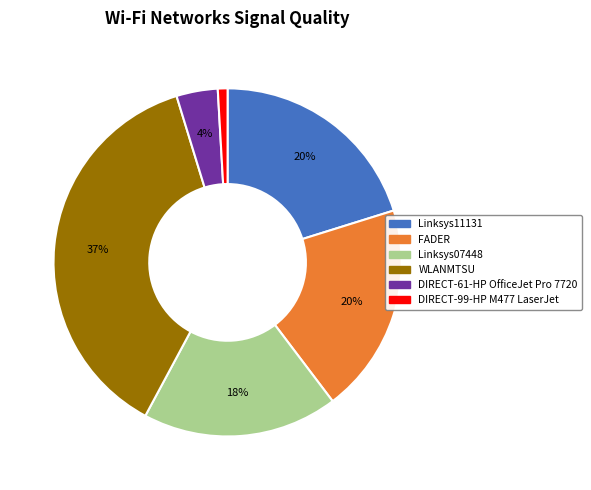

True or false: Linksys11131 accounts for 20% of the total.

True